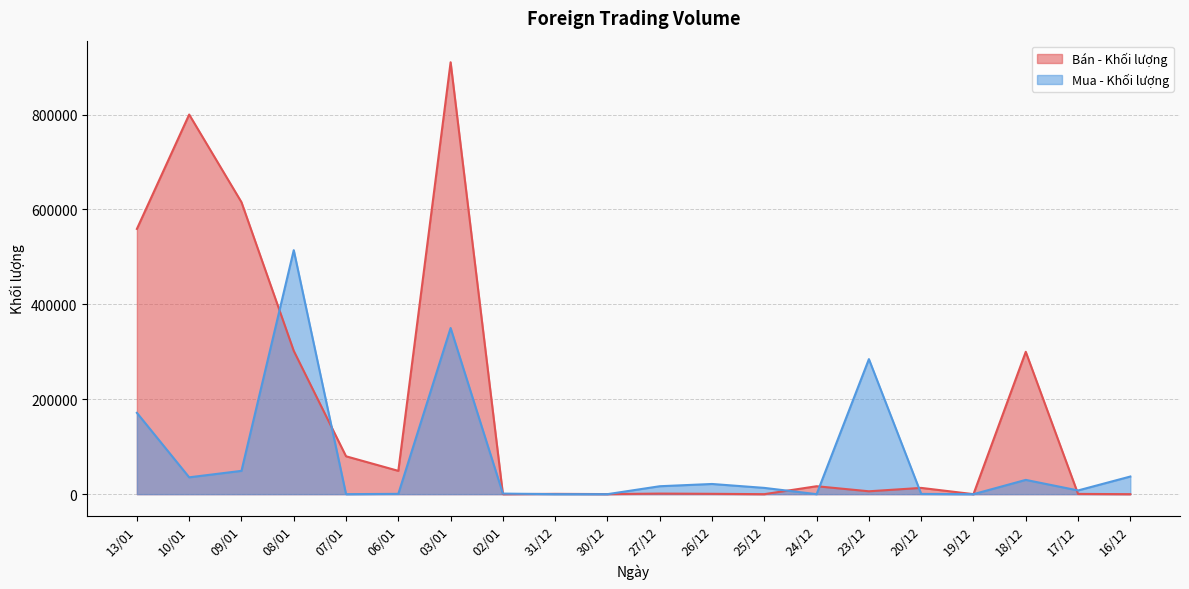

Which has a higher value, 02/01 or 08/01?

08/01